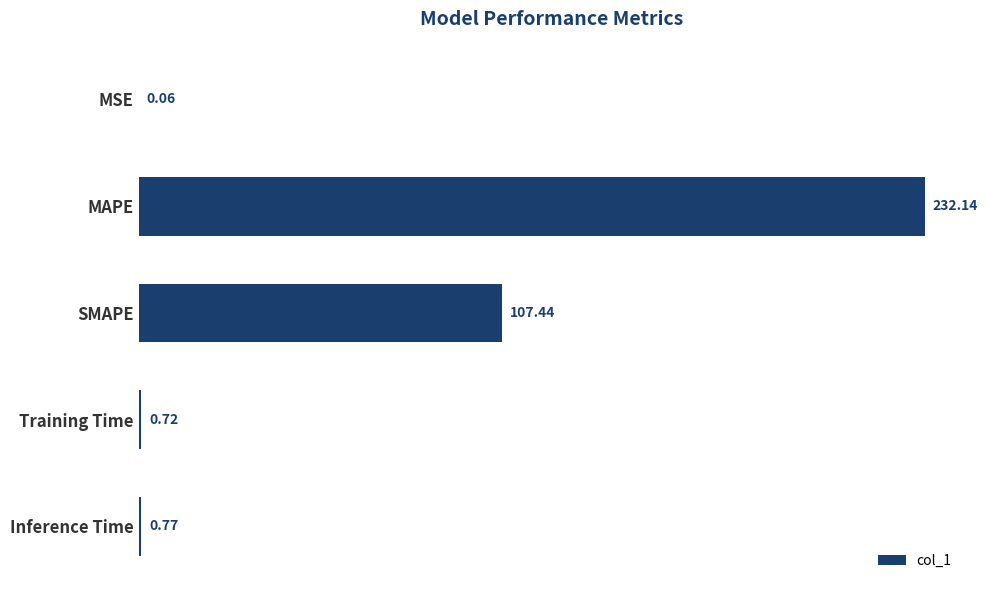

How many distinct data groups are displayed?

1